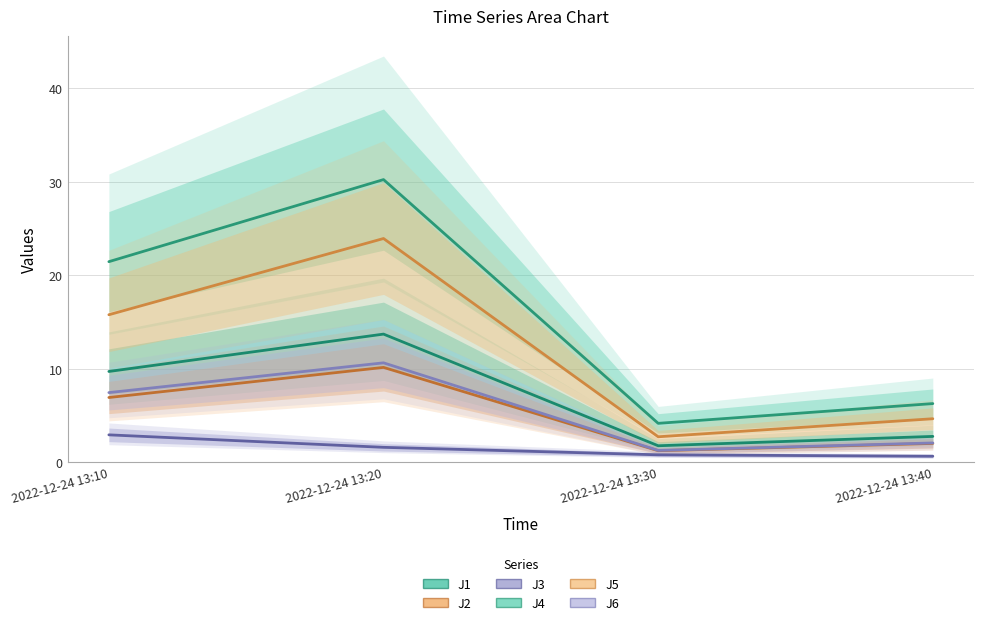

Count the number of categories in the chart.

4